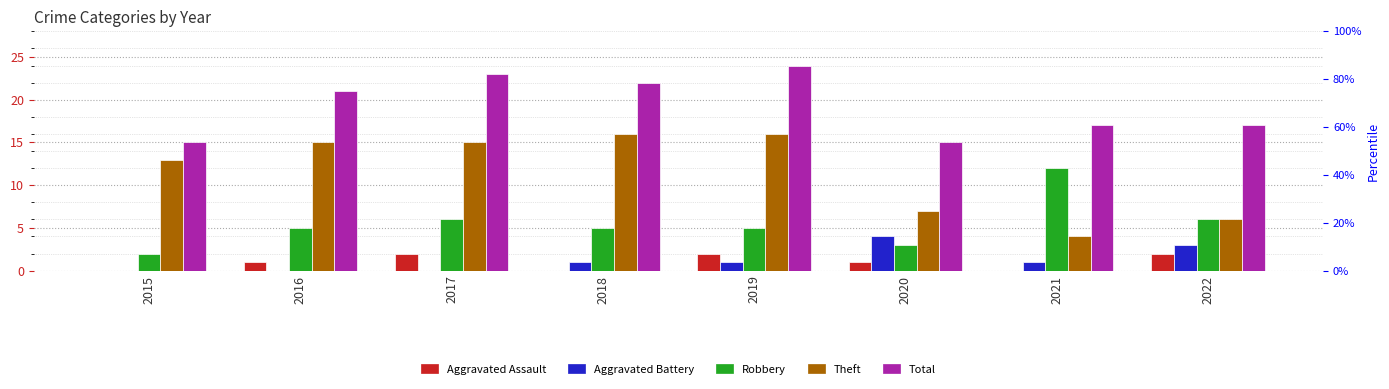

Between 2019 and 2022, which series saw the biggest shift?

Theft